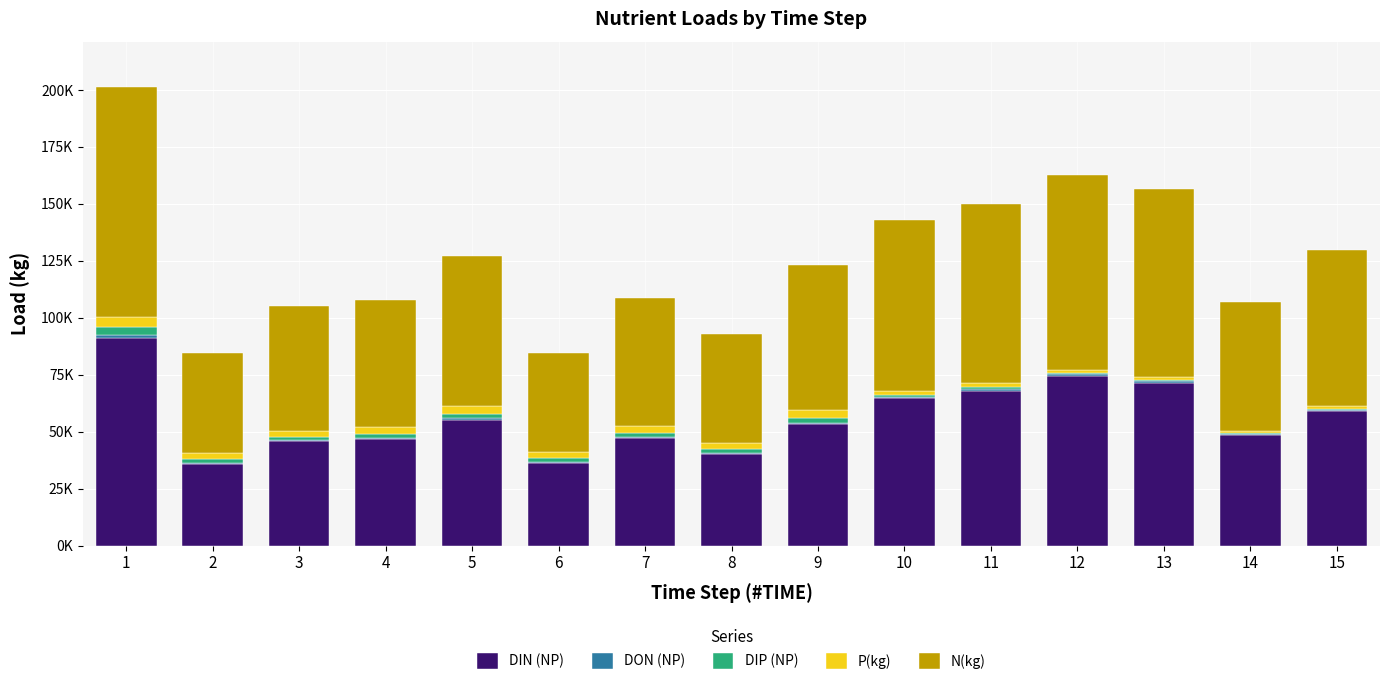

Are the bars horizontal?

No